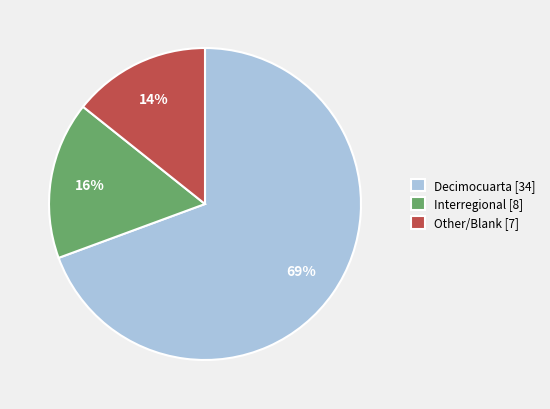

Between Other and Decimocuarta, which is larger?

Decimocuarta